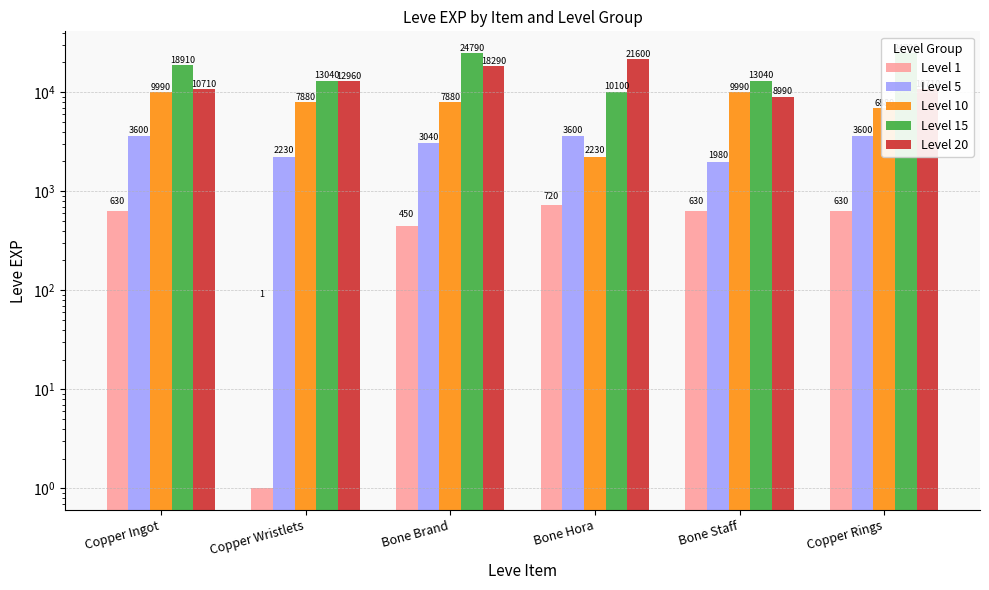

What is the difference between the highest and lowest values at Bone Staff?

12410